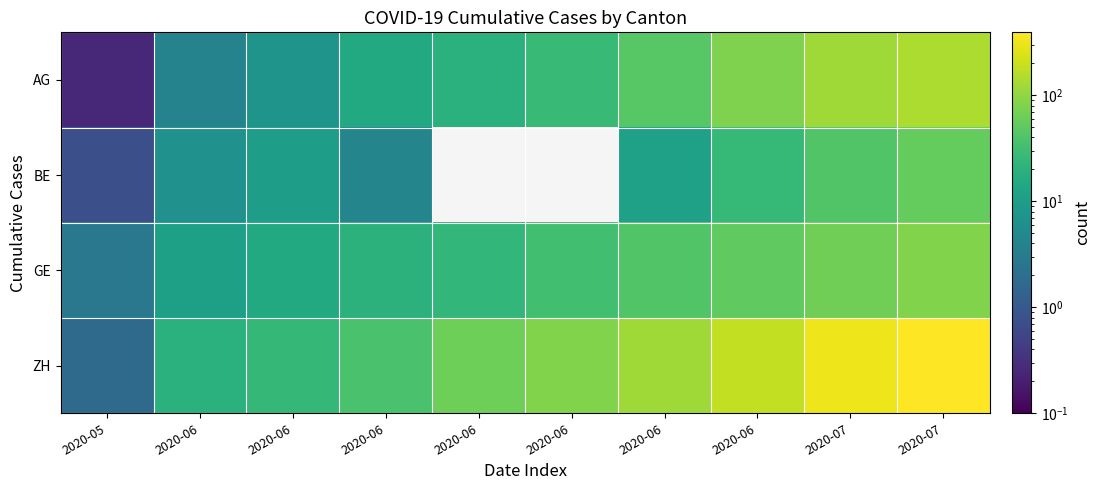

What is the total value across all series at 2020-07?

547.8